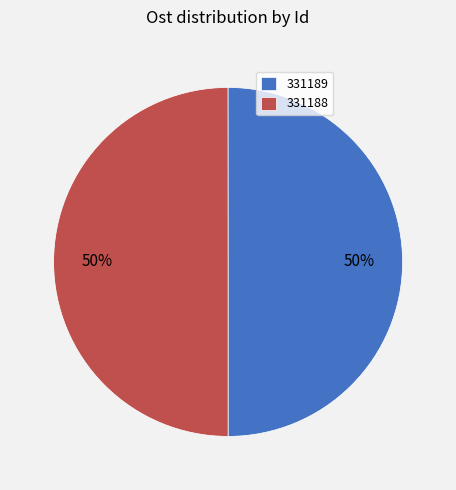

What is the ratio of the value at 331188 to the value at 331189?

1.0